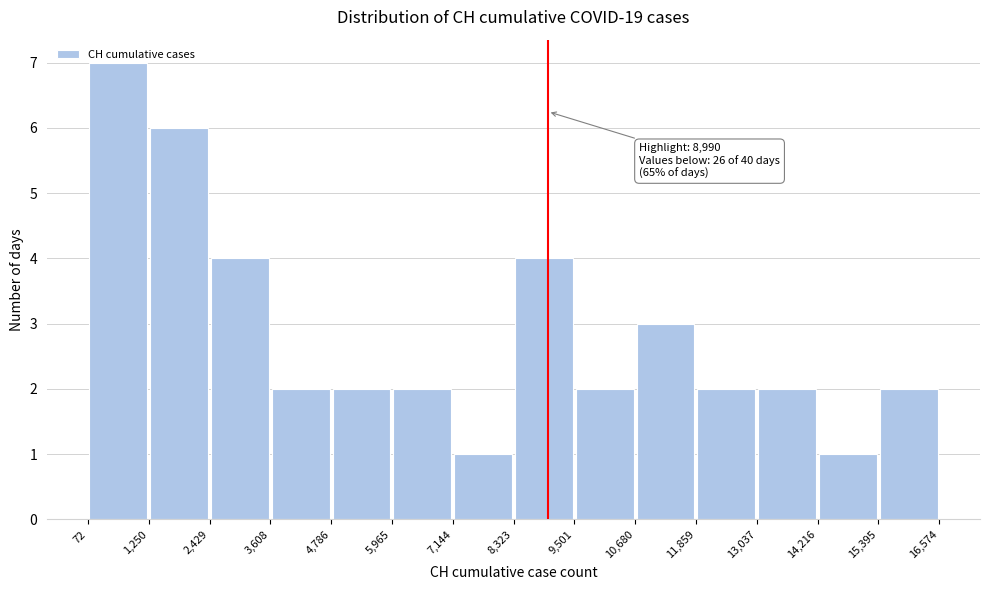

Over which range of the x-axis is the bar tallest?

72 to 1,250